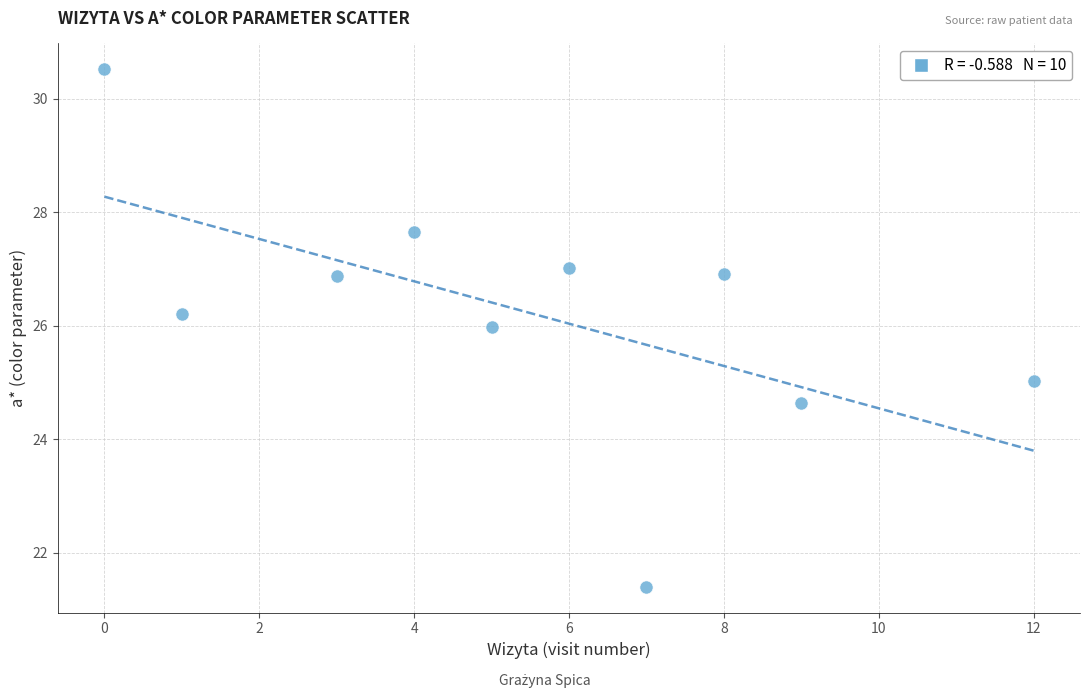

What is the average X value?

5.5